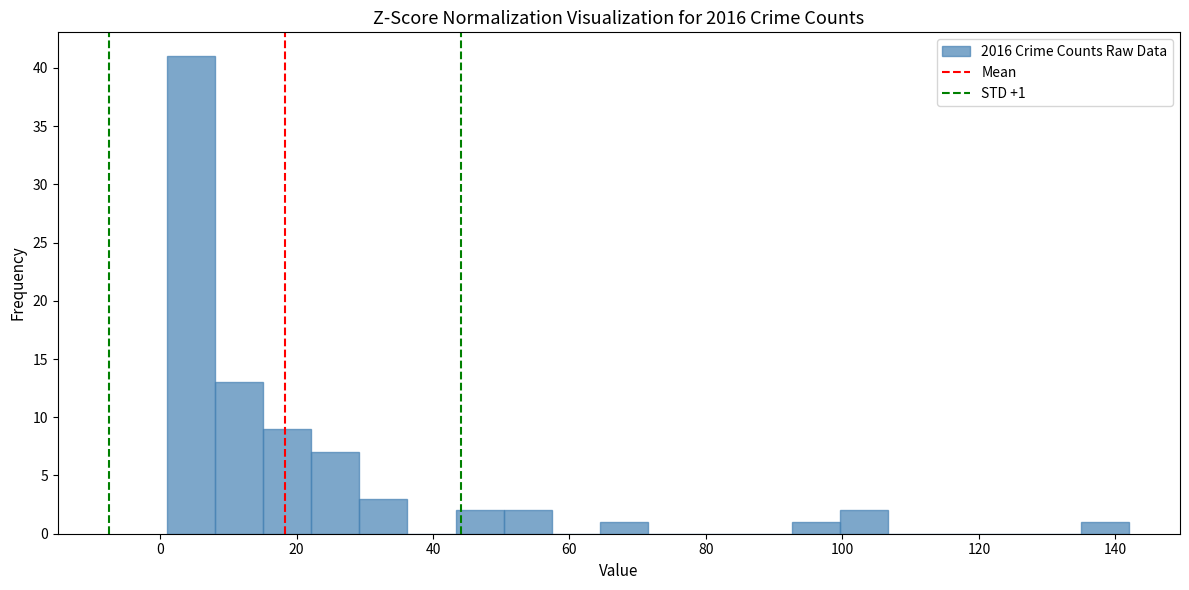

Around what value on the x-axis is the tallest bar? Give the approximate position of its centre, as read against the axis.

4